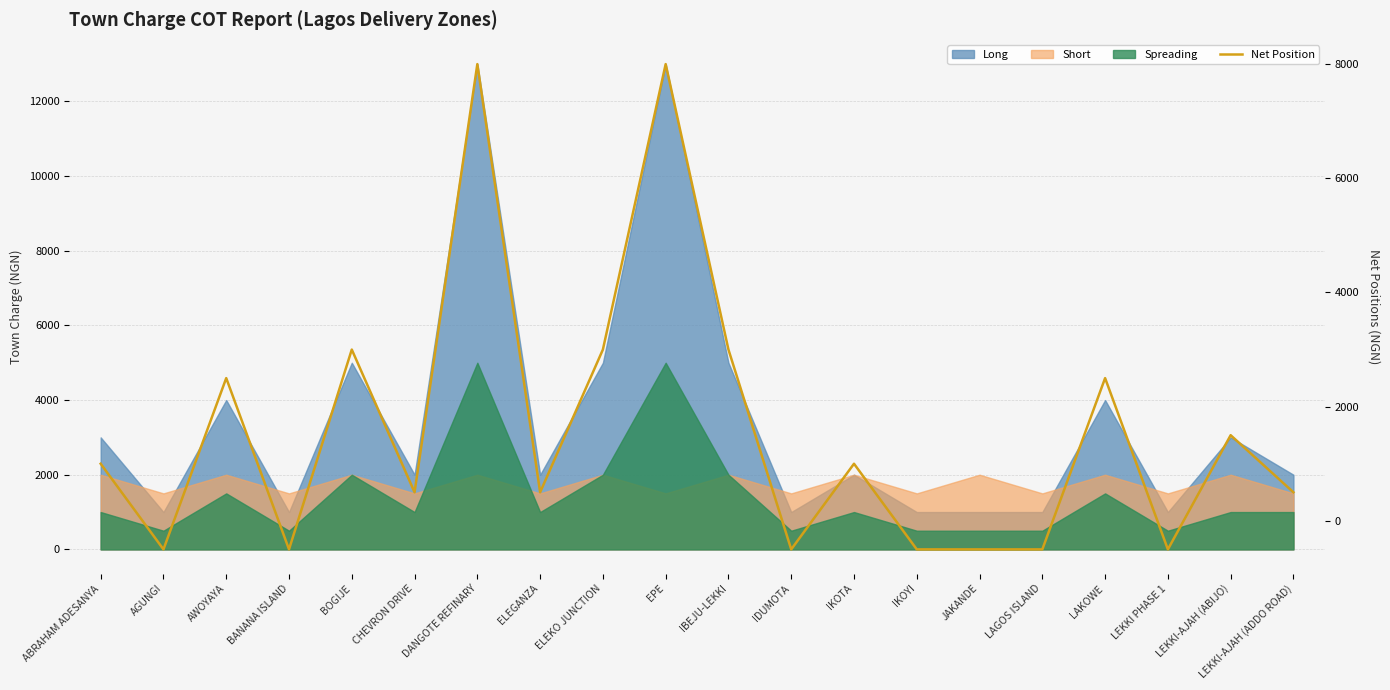

What is the label of the 3rd point from the right?

LEKKI PHASE 1